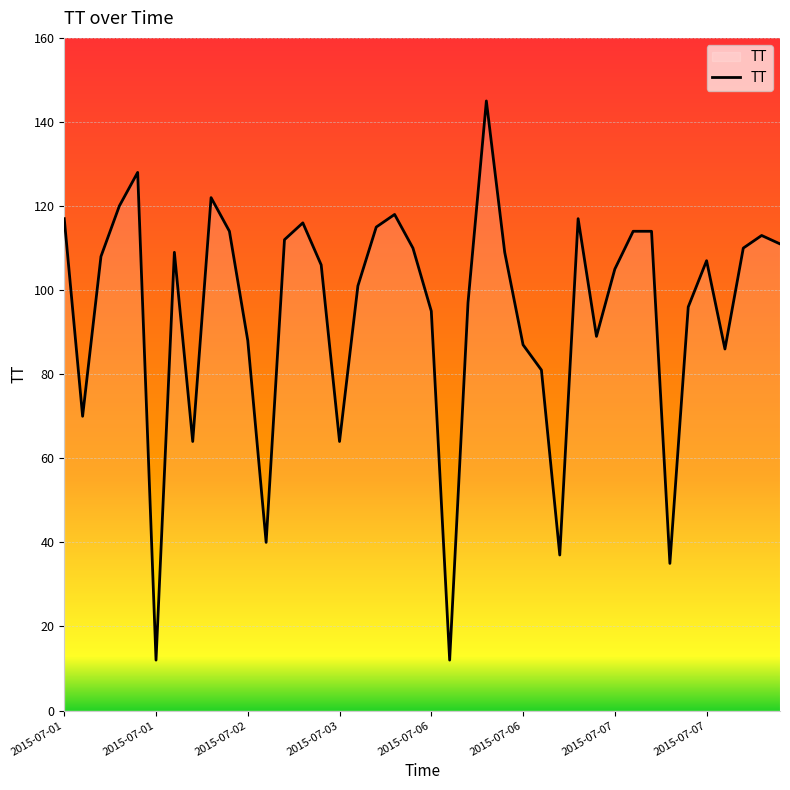

What is the minimum value shown in the chart?

12